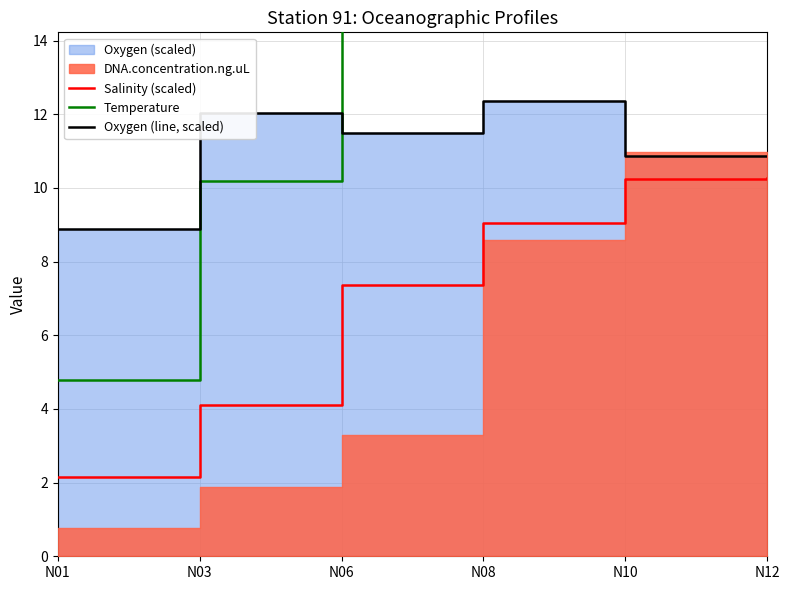

At which category does Oxygen (line, scaled) reach its first local peak?

N03